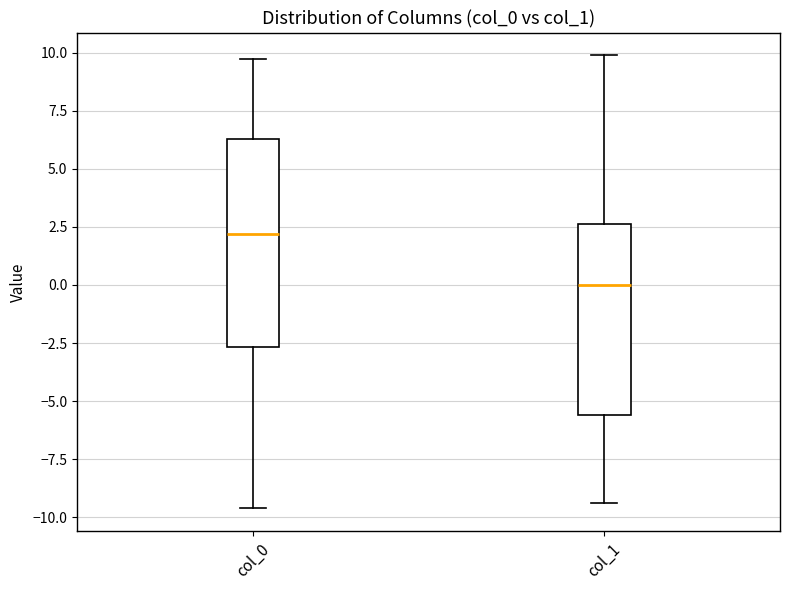

Which box is the tallest, from its lower edge to its upper edge?

col_0